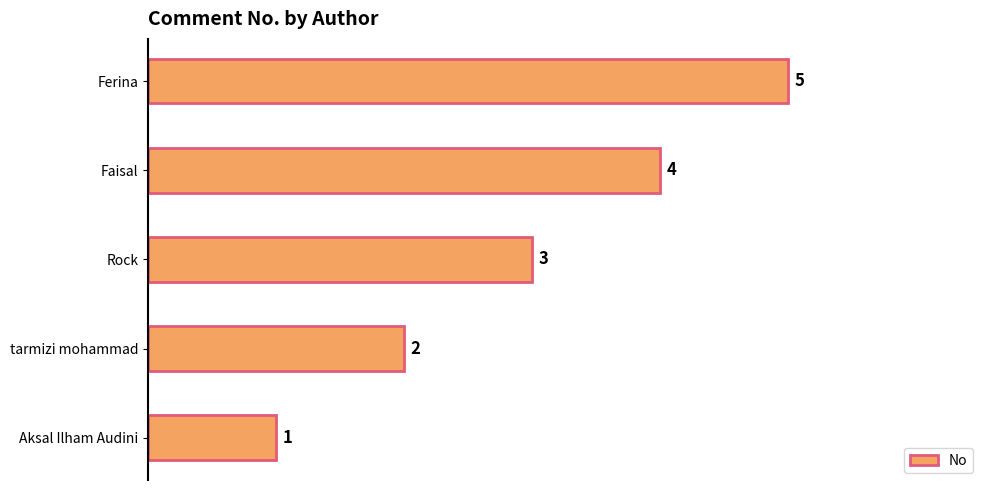

True or false: the data shows 2 at Faisal.

False